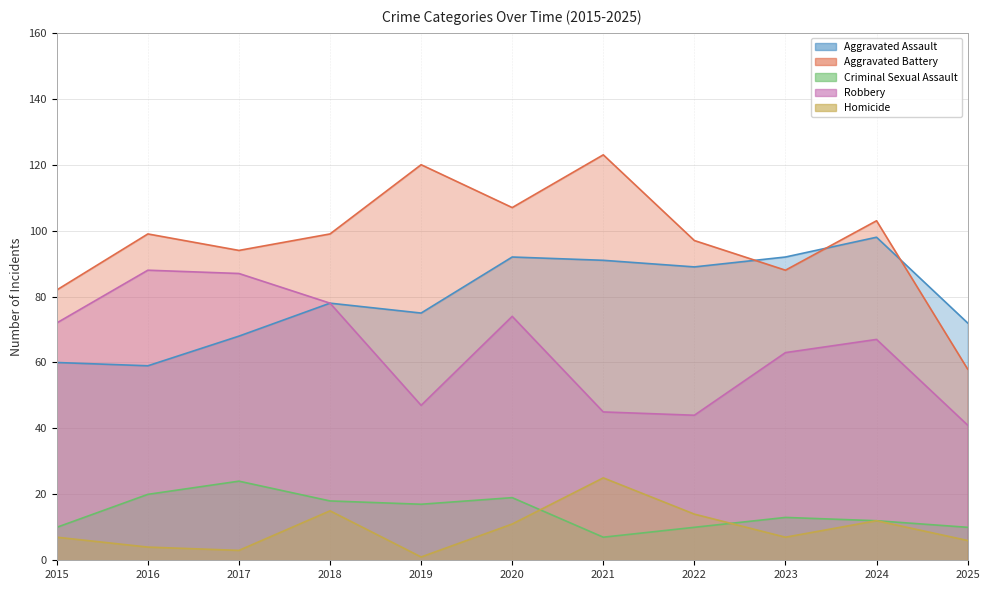

True or false: Criminal Sexual Assault has more than 0 interior local peaks.

True